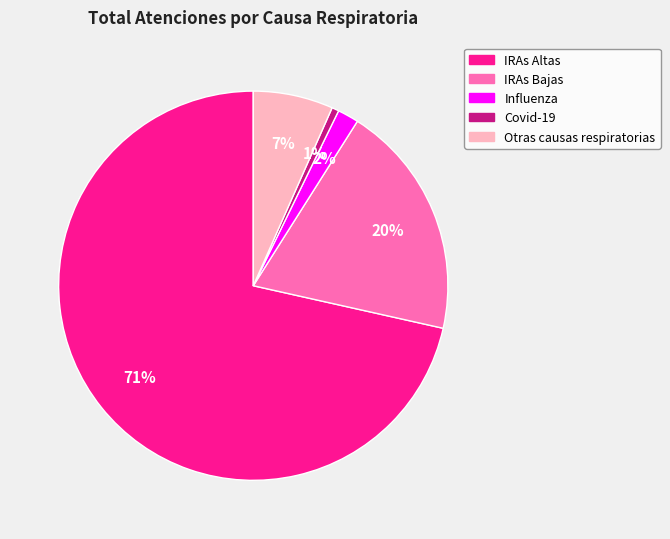

Rank the categories by value from lowest to highest.

Covid-19, Influenza, Otras causas respiratorias, IRAs Bajas, IRAs Altas